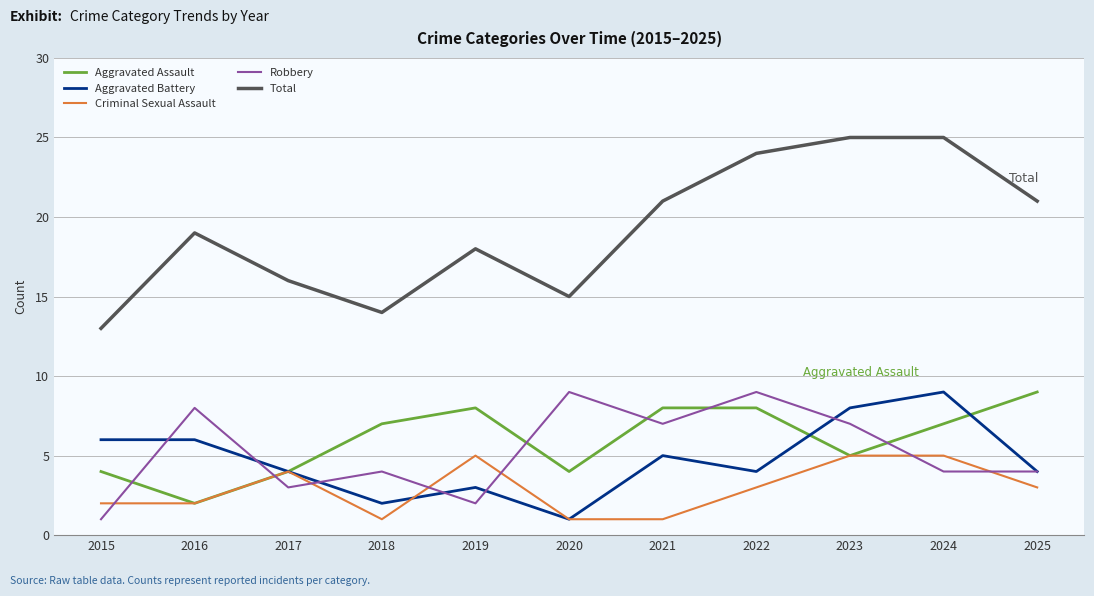

What are all the series names shown in the legend?

Aggravated Assault, Aggravated Battery, Criminal Sexual Assault, Robbery, Total